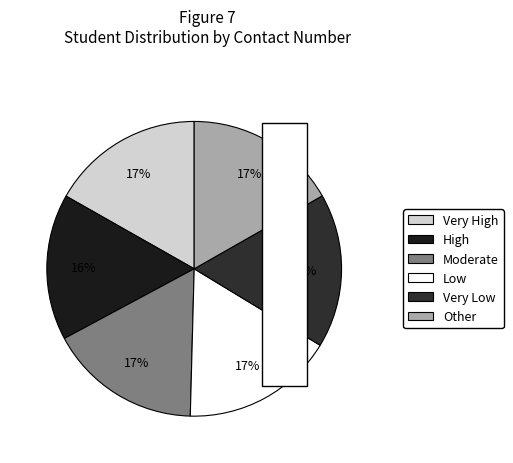

Is there a majority slice in this chart?

No